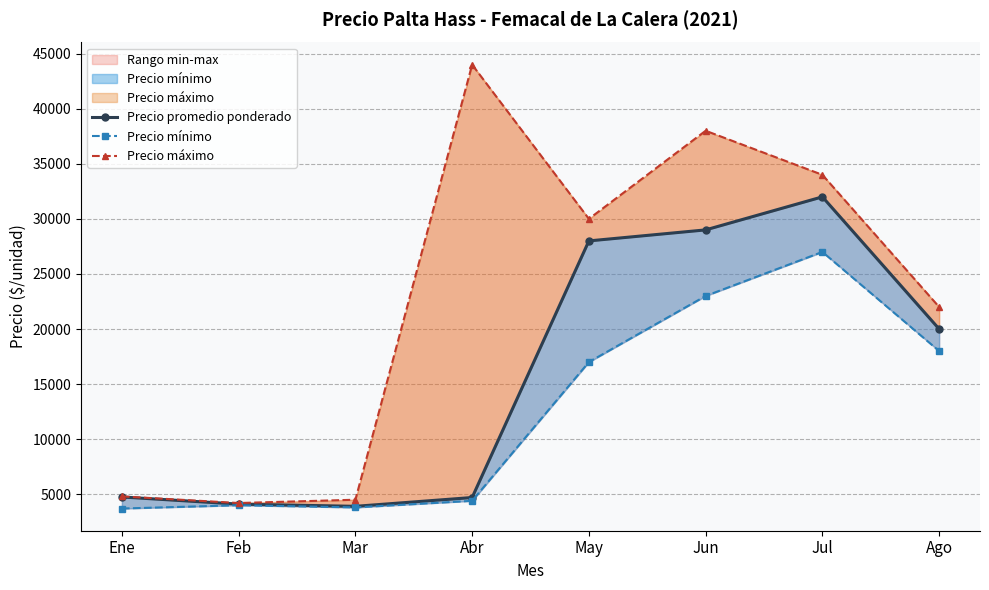

Which label corresponds to the smallest value in the chart?

Ene